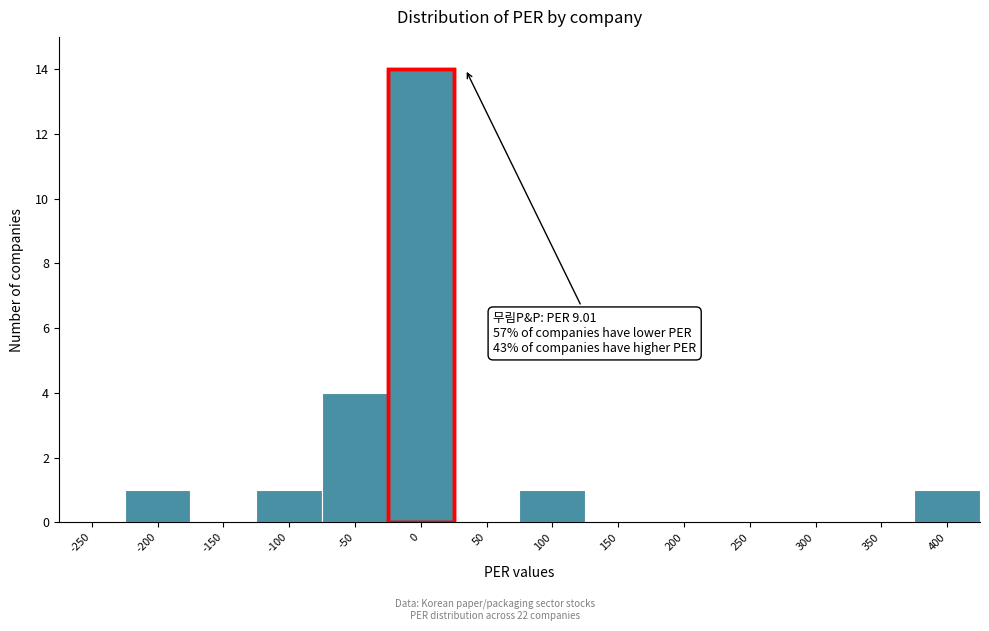

Reading left to right, transcribe all the data shown in this chart.

-250=0	-200=1	-150=0	-100=1	-50=4	0=14	50=0	100=1	150=0	200=0	250=0	300=0	350=0	400=1